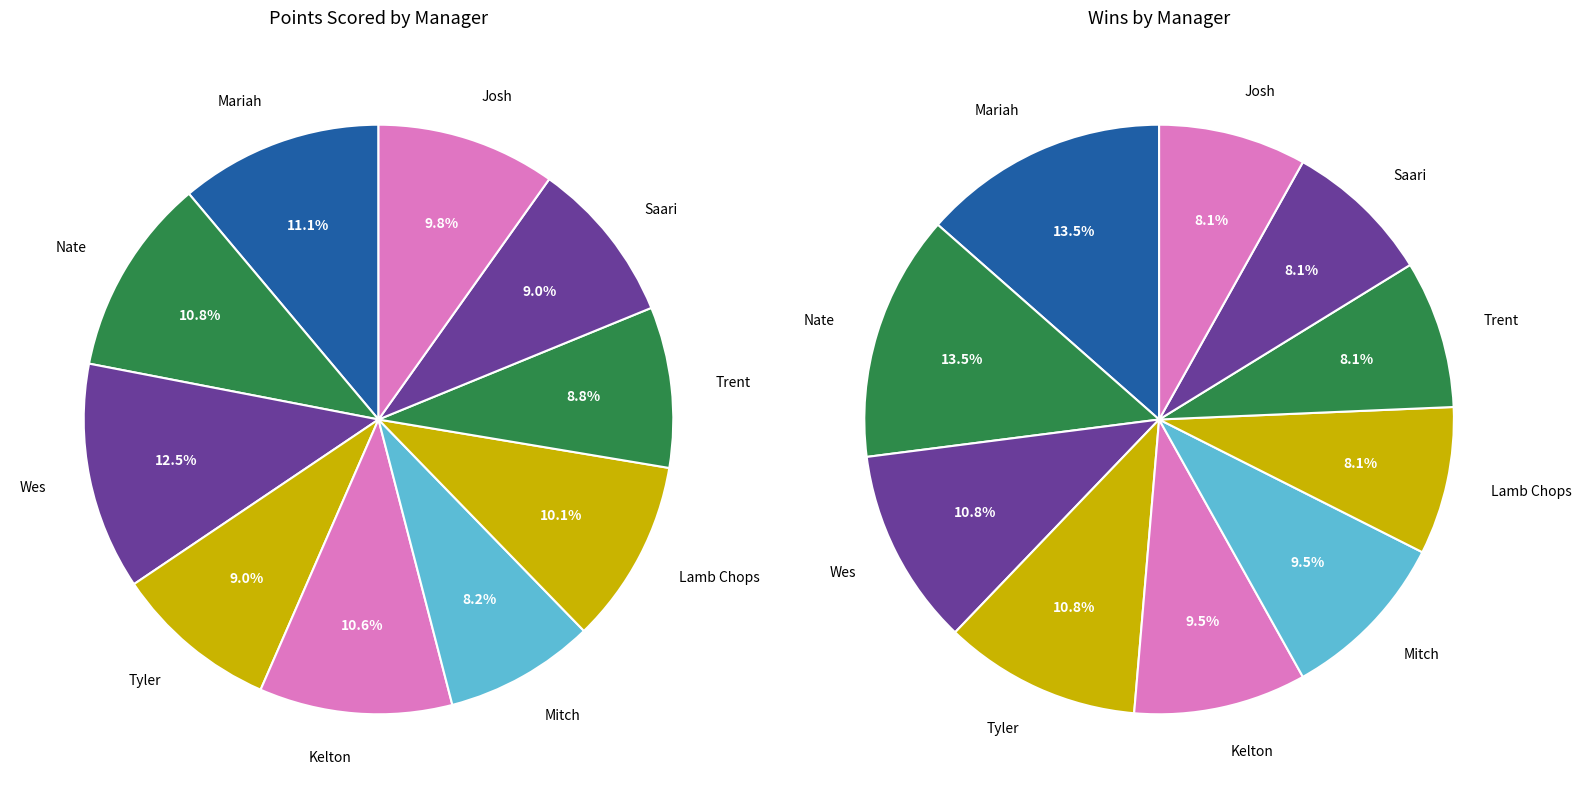

To the nearest percent, what percentage of the pie is Saari?

9%